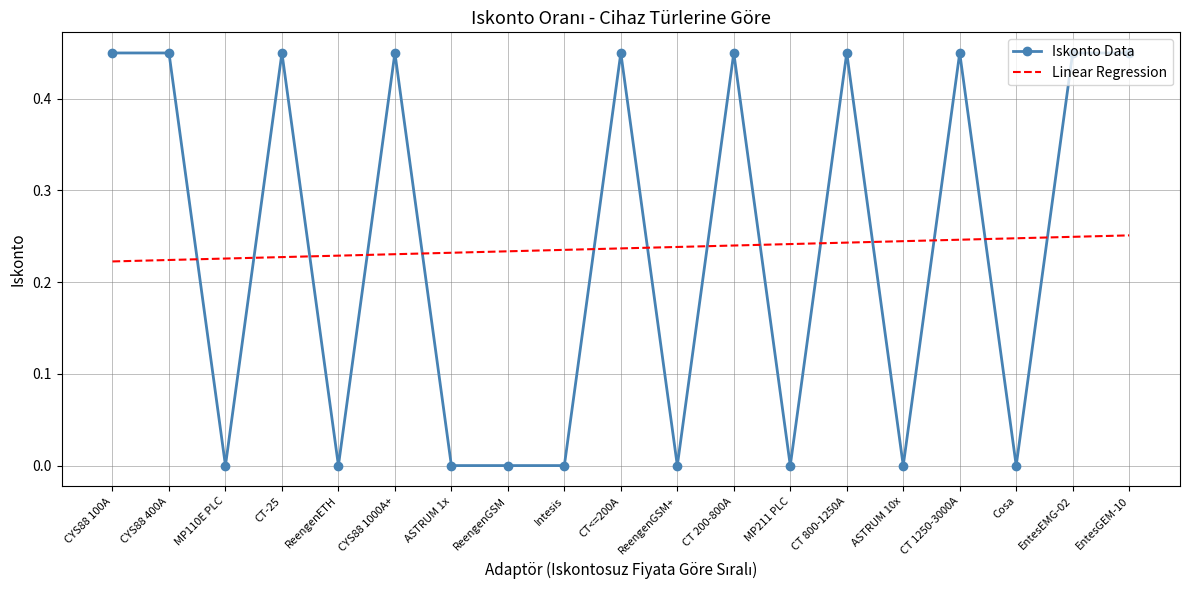

Rank the series at ReengenGSM+ from lowest to highest value.

Iskonto Data, Linear Regression